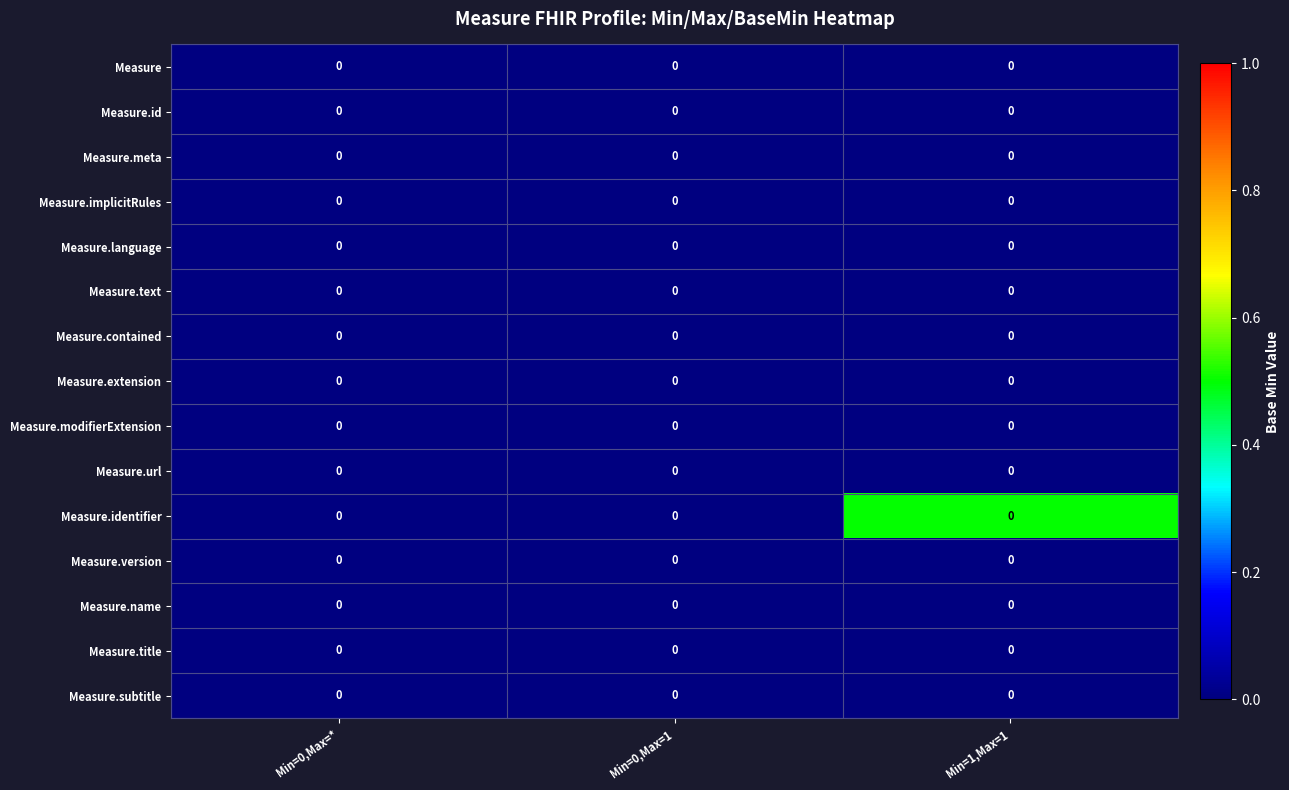

What is the sum of all Measure.identifier values?

0.5